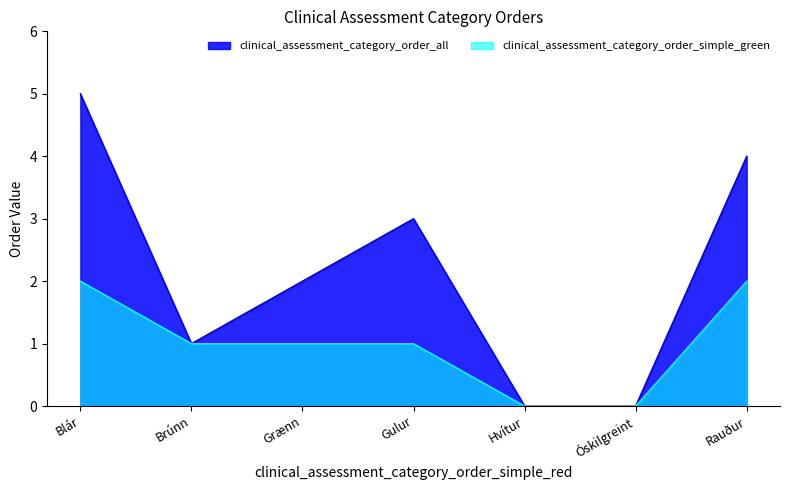

Which category has the lowest value in the clinical_assessment_category_order_simple_green series?

Hvítur